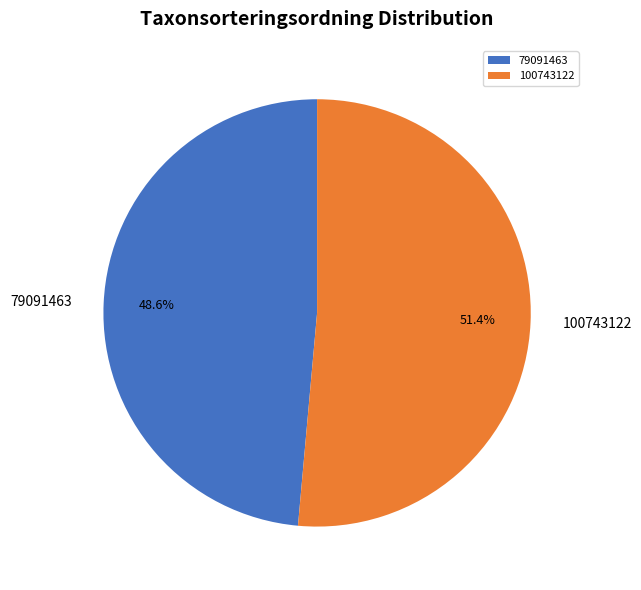

Combined, do 100743122 and 79091463 account for over 50%?

Yes